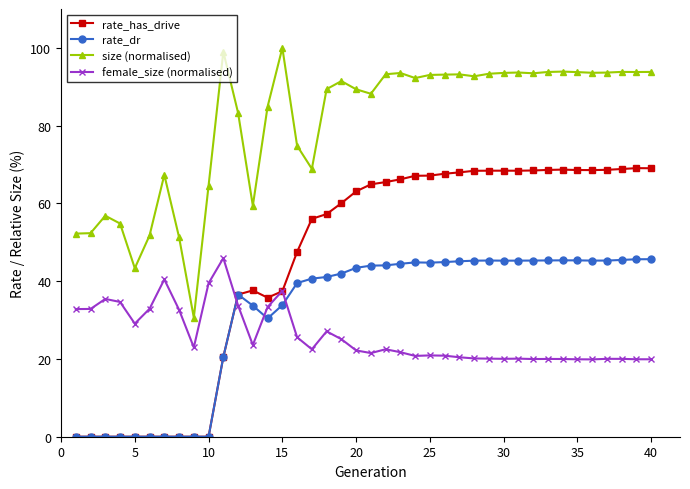

What are all the series names shown in the legend?

rate_has_drive, rate_dr, size (normalised), female_size (normalised)